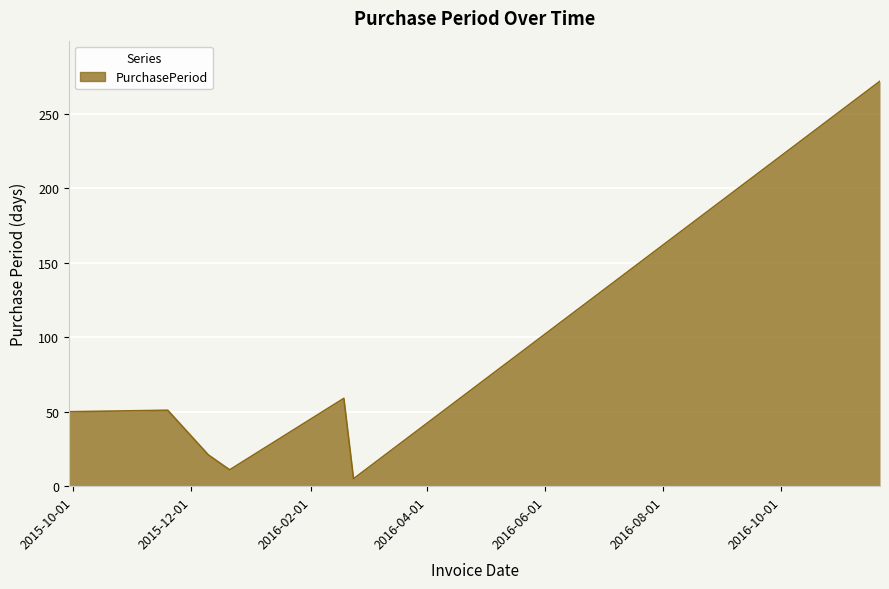

What is the maximum value shown in the chart?

272